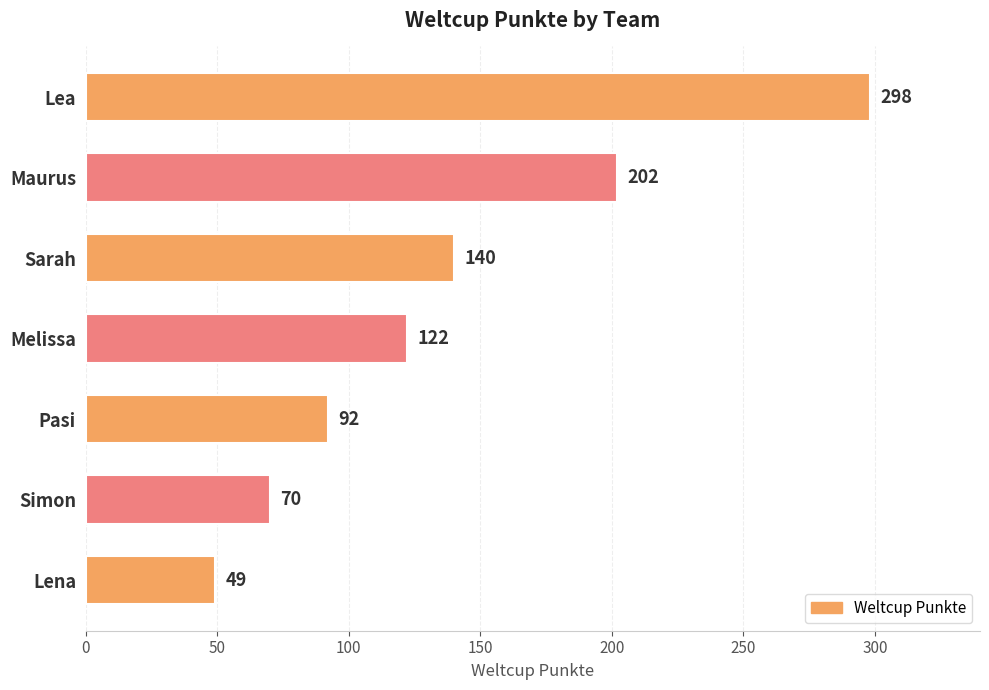

Between Lena and Pasi, which is larger?

Pasi